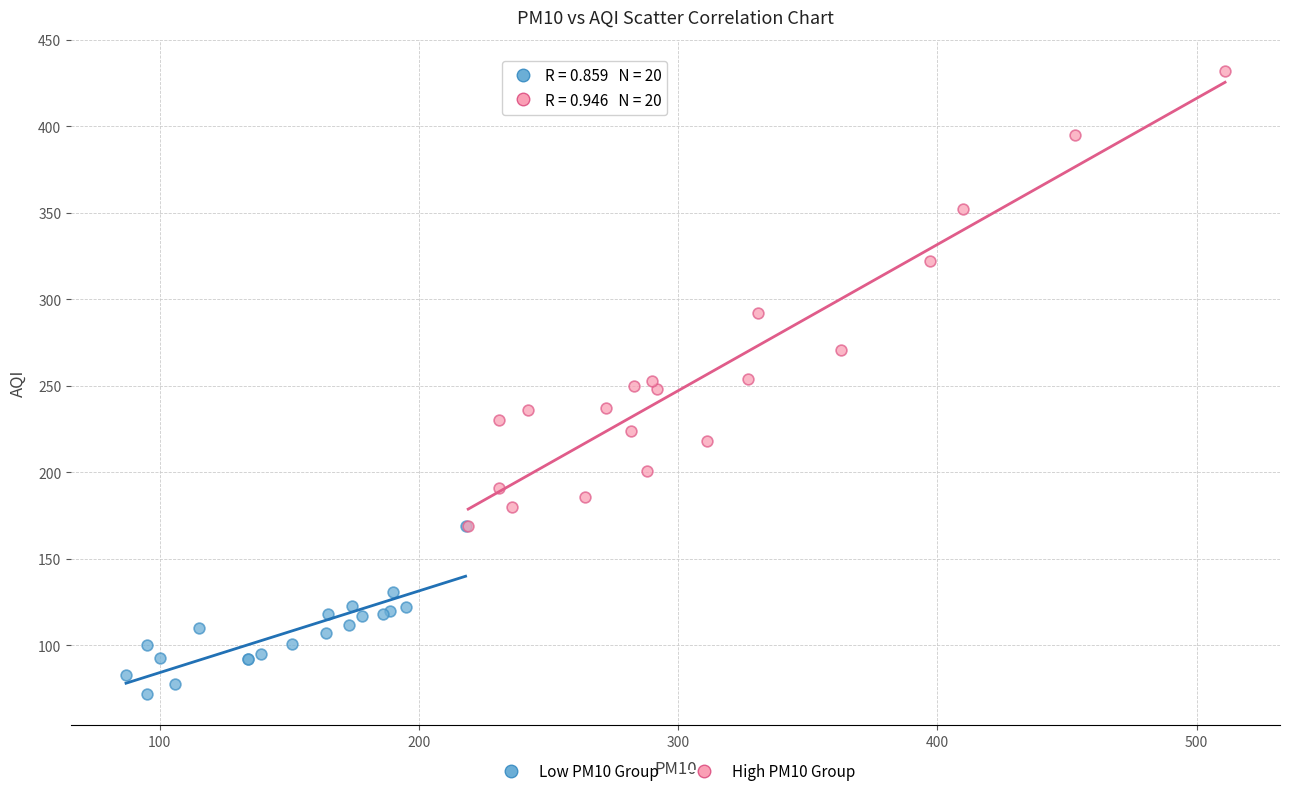

Which series reaches the minimum Y coordinate?

Low PM10 Group